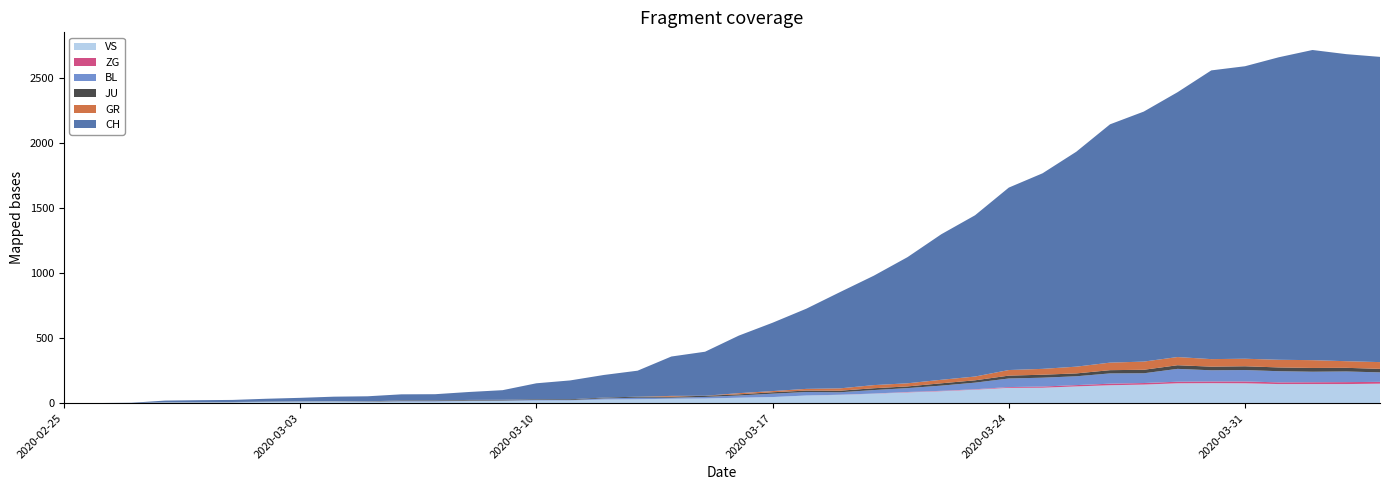

Reading left to right, transcribe all the data shown in this chart.

CH: 0	1	2	13	15	16	22	27	35	39	47	48	61	74	123	145	174	200	303	339	443	526	617	741	842	971	1120	1241	1404	1505	1654	1834	1924	2038	2222	2251	2328	2387	2363	2349
GR: 0	0	0	0	0	0	0	0	0	0	0	0	0	0	0	0	0	0	6	0	9	9	13	18	24	24	27	29	43	45	52	58	63	63	58	58	59	60	51	52
JU: 0	0	1	1	1	1	1	1	1	2	5	5	5	5	5	6	6	8	8	9	9	11	11	12	14	13	18	18	22	23	22	25	27	28	28	29	29	29	28	27
BL: 0	0	0	0	1	1	1	1	1	1	4	4	4	4	5	3	9	12	8	12	17	26	27	19	27	30	40	51	66	68	68	79	75	99	86	88	86	81	82	73
ZG: 0	0	0	0	0	0	0	0	0	0	0	0	0	0	0	0	0	0	0	0	0	0	0	1	1	3	3	3	6	9	10	12	12	12	13	14	13	14	15	14
VS: 0	0	0	6	6	7	10	12	13	11	12	12	16	17	20	21	28	30	34	36	42	47	59	64	73	83	92	104	118	119	129	138	143	153	154	153	147	147	147	150